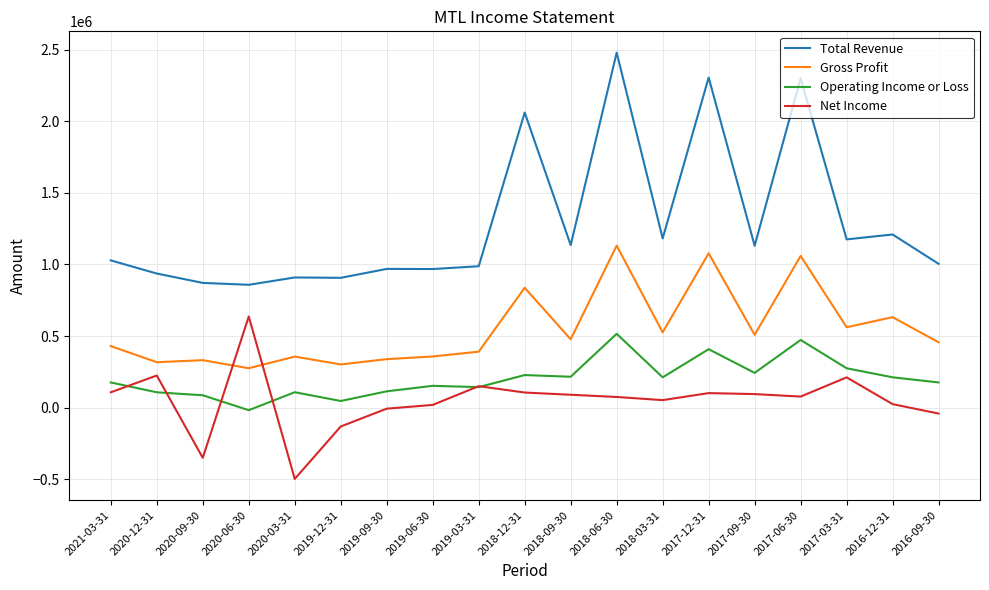

The Net Income series shows 398292 at 2020-12-31. True or false?

False